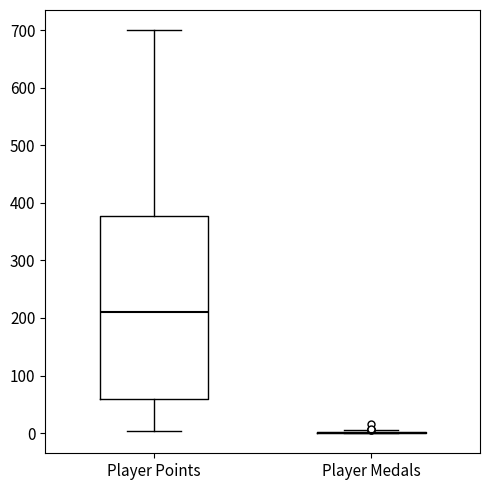

Reading left to right, transcribe this box plot: for each box, give where its median line is, the range the box spans, and where its two whiskers end, as read against the y-axis. The values are not printed on the chart, so give them approximately, as read against the axis.

Player Points: median 210, box 60 to 380, whiskers 0 to 700
Player Medals: box collapsed to a line at 0, whiskers 0 to 10